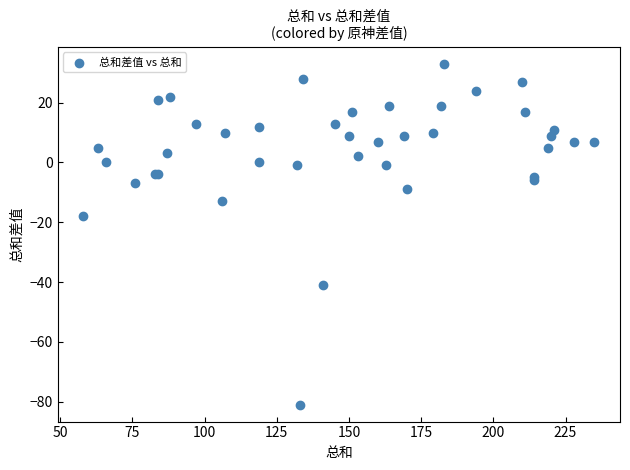

What Y value in the scatter plot is closest to -24?

-18